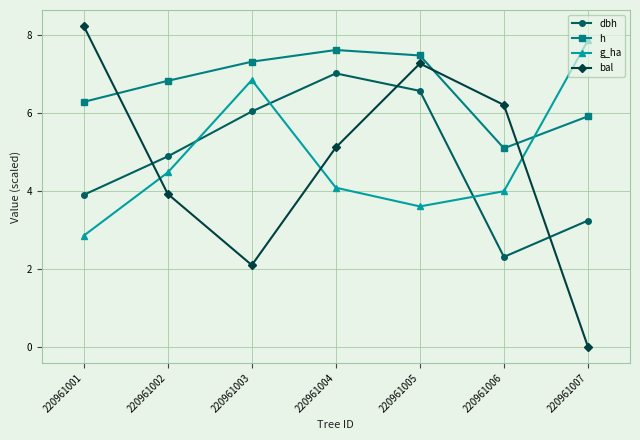

What is the approximate value of h at 220961003?

7.3